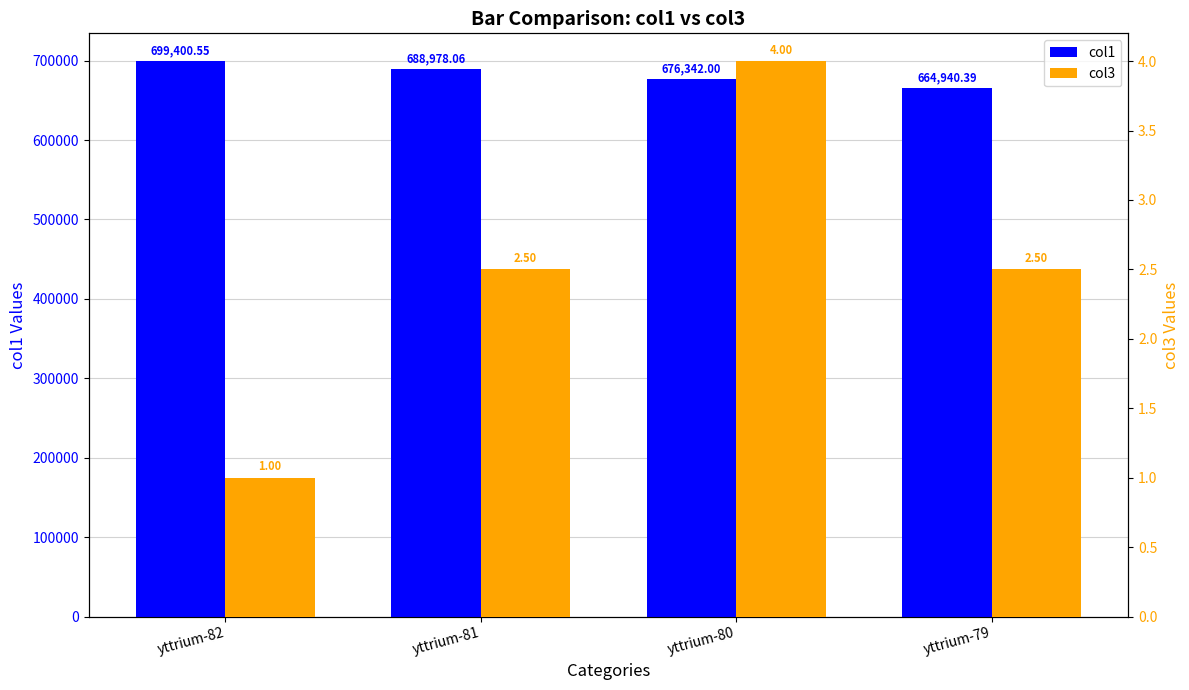

Rank the series by their maximum value, from lowest to highest.

col3, col1